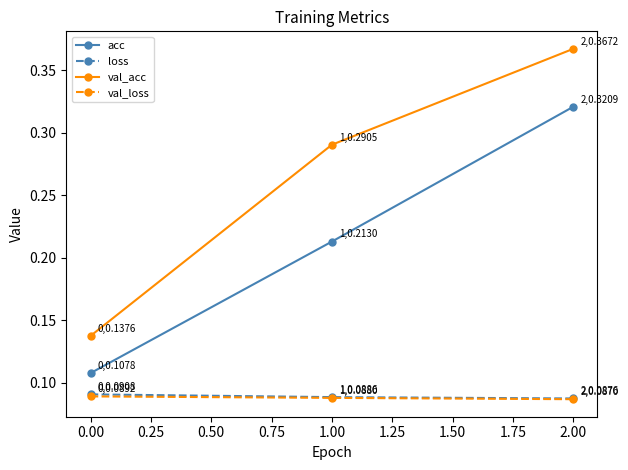

What are all the series names shown in the legend?

acc, loss, val_acc, val_loss